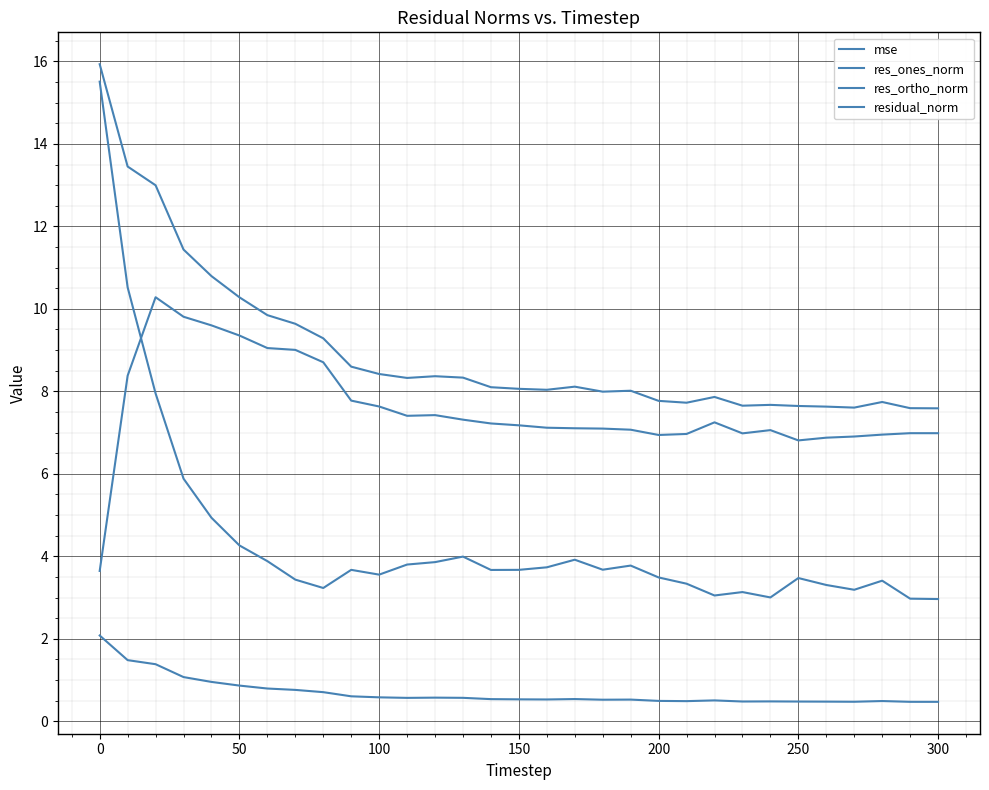

List the series in order of their peak value, highest first.

residual_norm, res_ones_norm, res_ortho_norm, mse